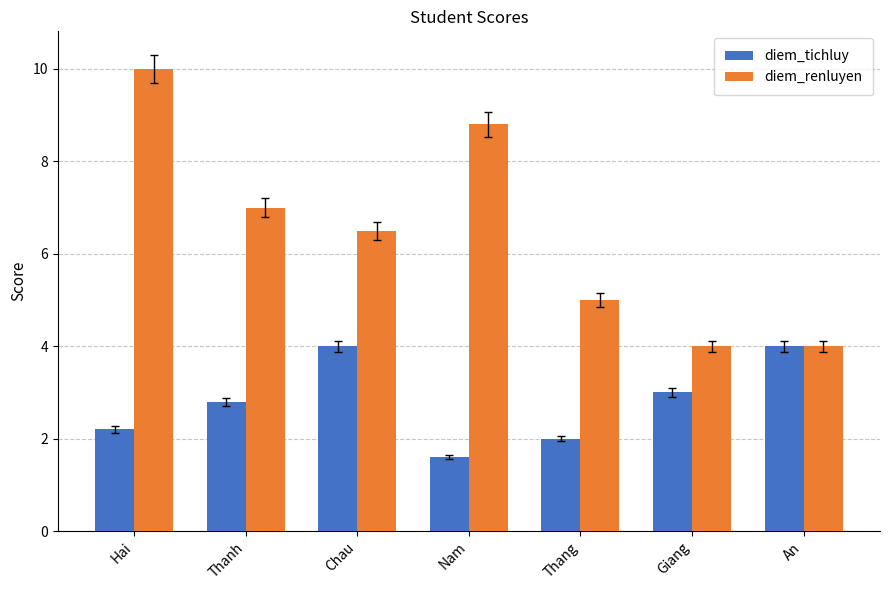

Which series has the widest spread of values?

diem_renluyen